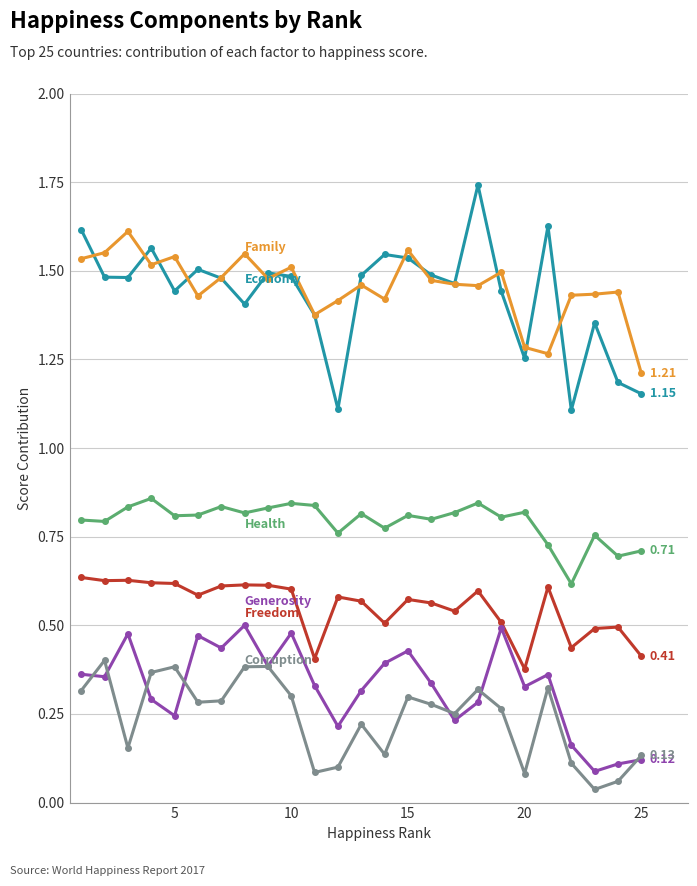

How many data points does each series have?

25